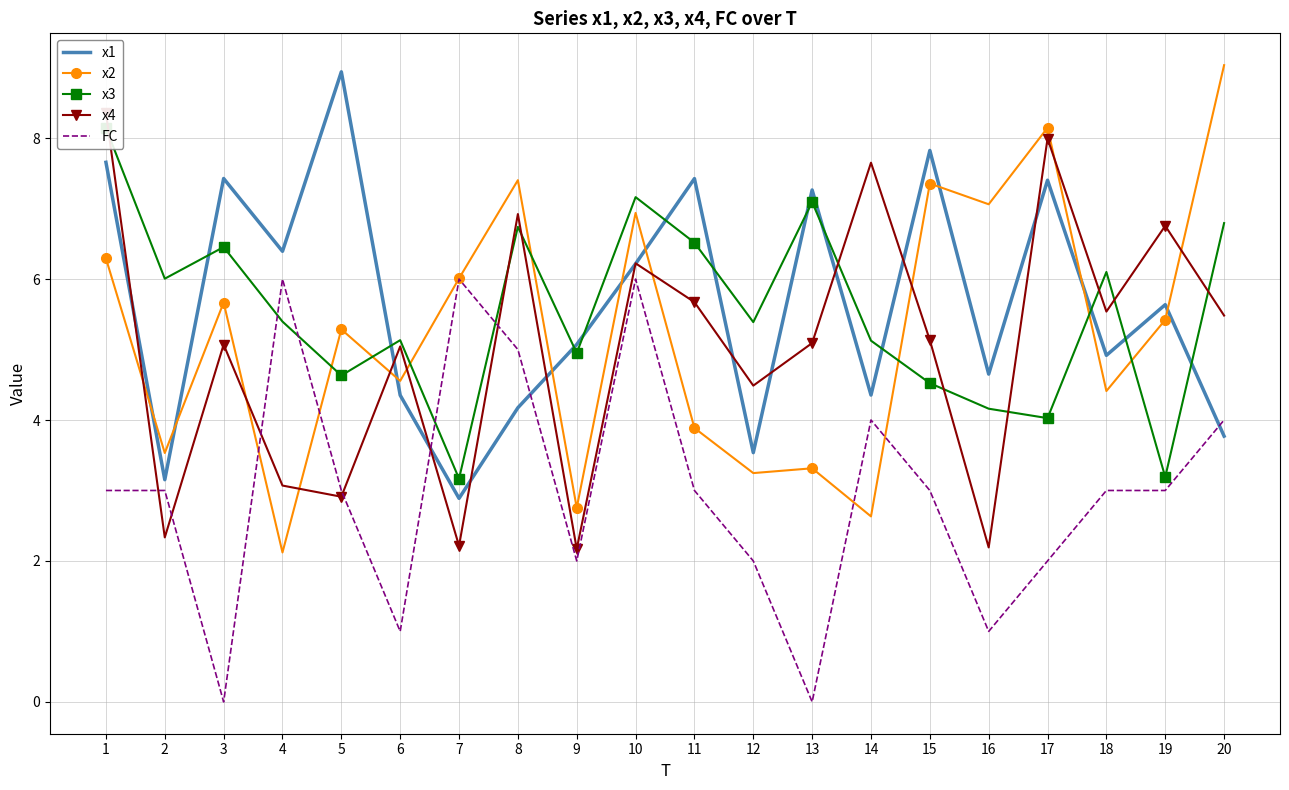

The x2 series shows 3.5 at 2. True or false?

True